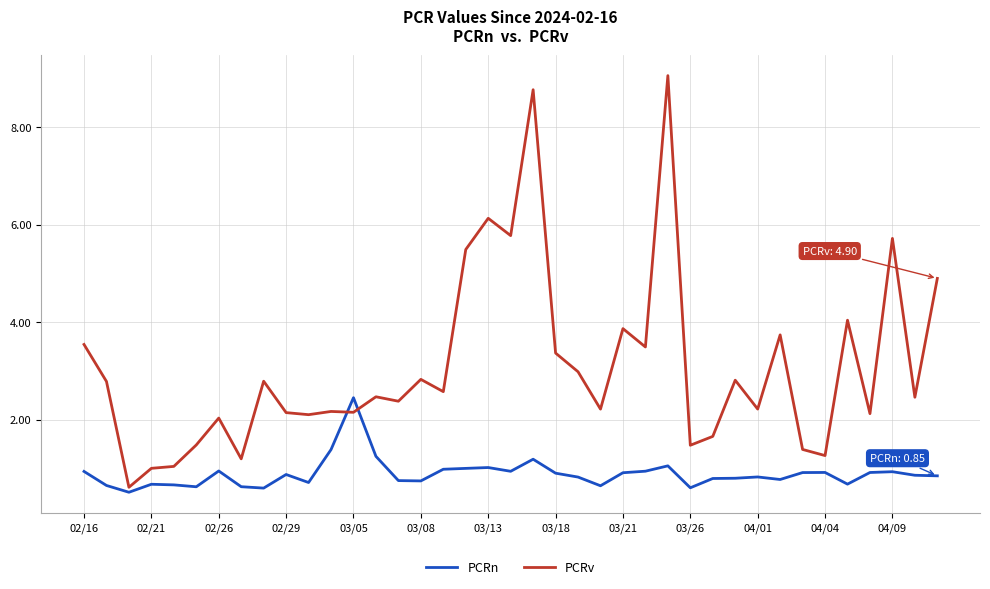

Rank the series by their average value, from lowest to highest.

PCRn, PCRv